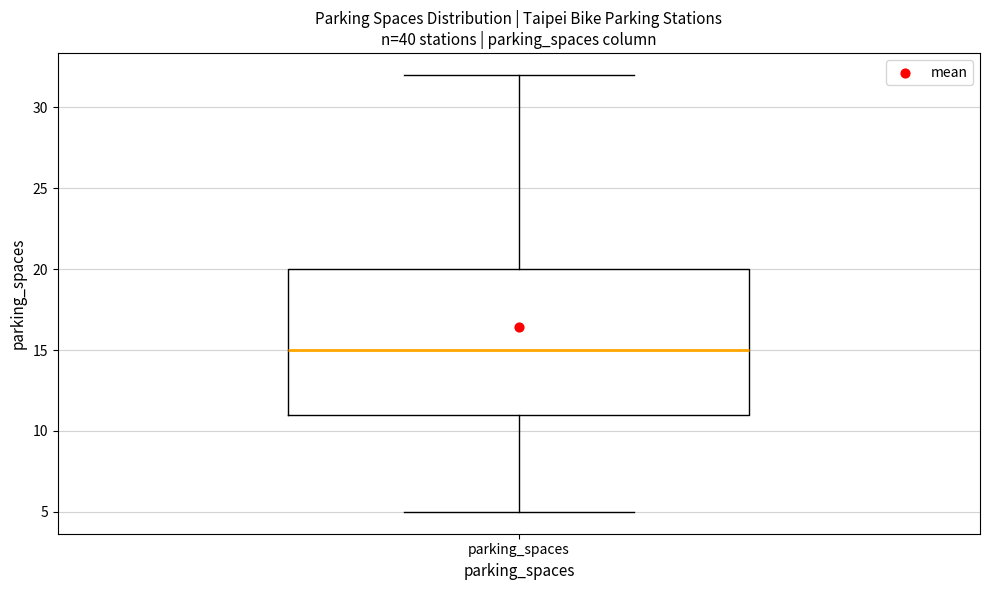

Read this box plot against the y-axis: the position of the median line, the range covered by the box, and the ends of both whiskers. The values are not printed on the chart, so give them approximately, as read against the axis.

median 15, box 11 to 20, whiskers 5 to 32